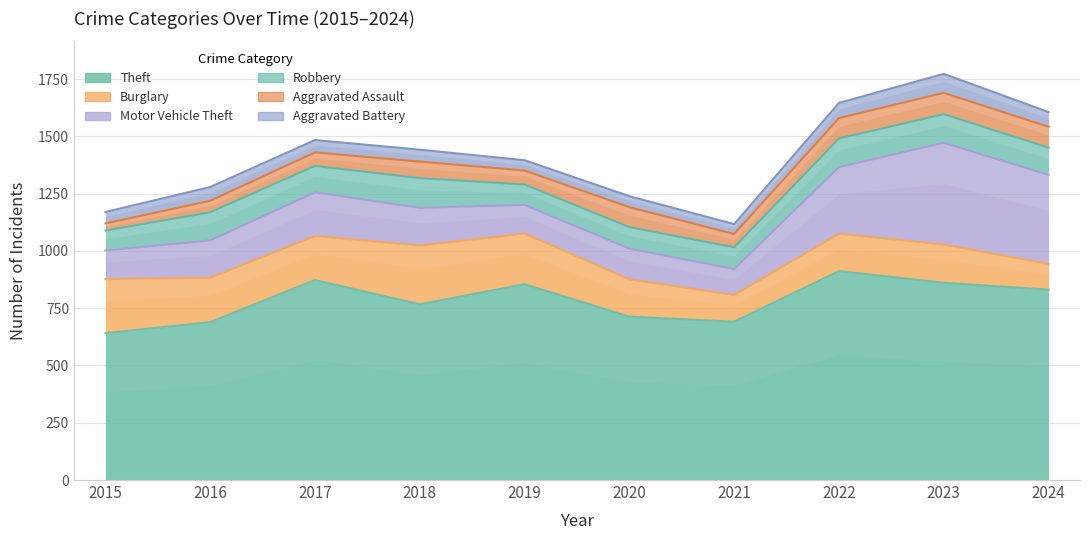

The Robbery series shows 115 at 2017. True or false?

True